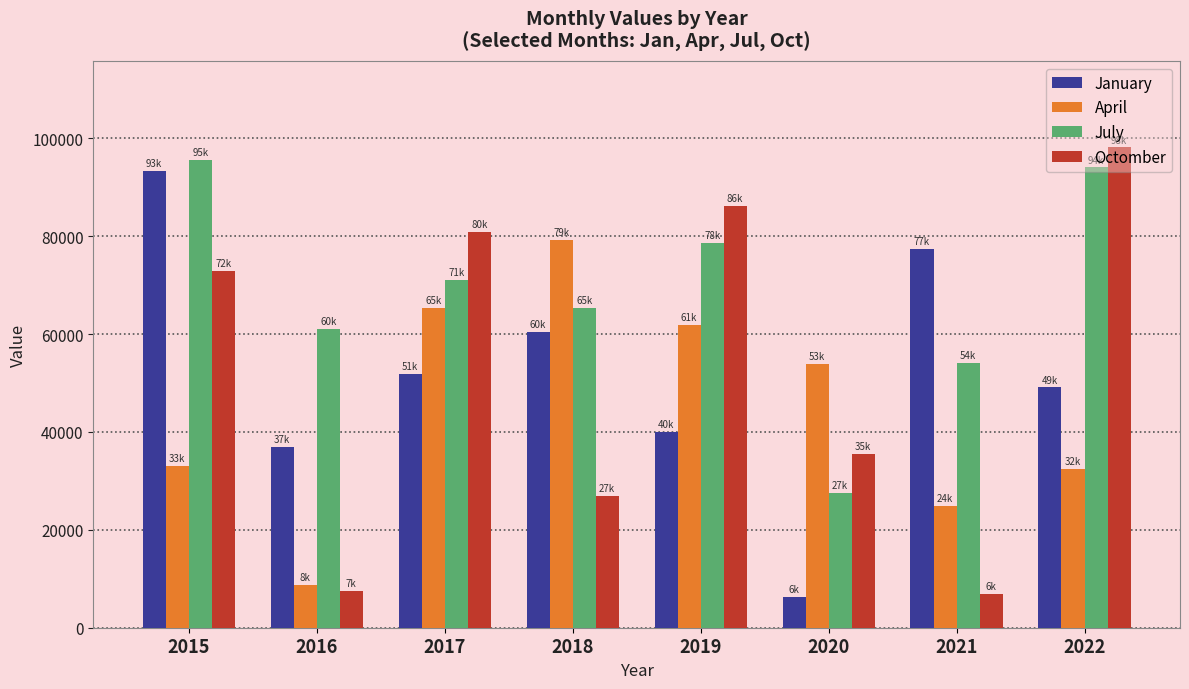

What is the difference between the maximum and minimum values in the Octomber series?

91166